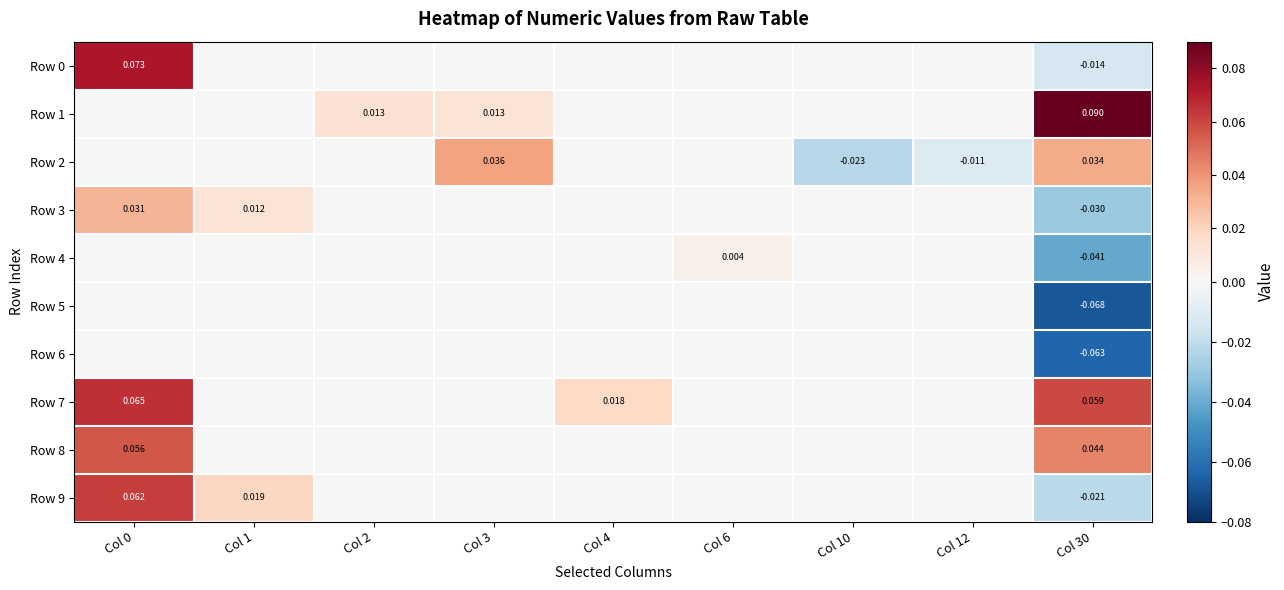

At Col 12, list the series in order from largest to smallest.

Row 0, Row 1, Row 3, Row 4, Row 5, Row 6, Row 7, Row 8, Row 9, Row 2